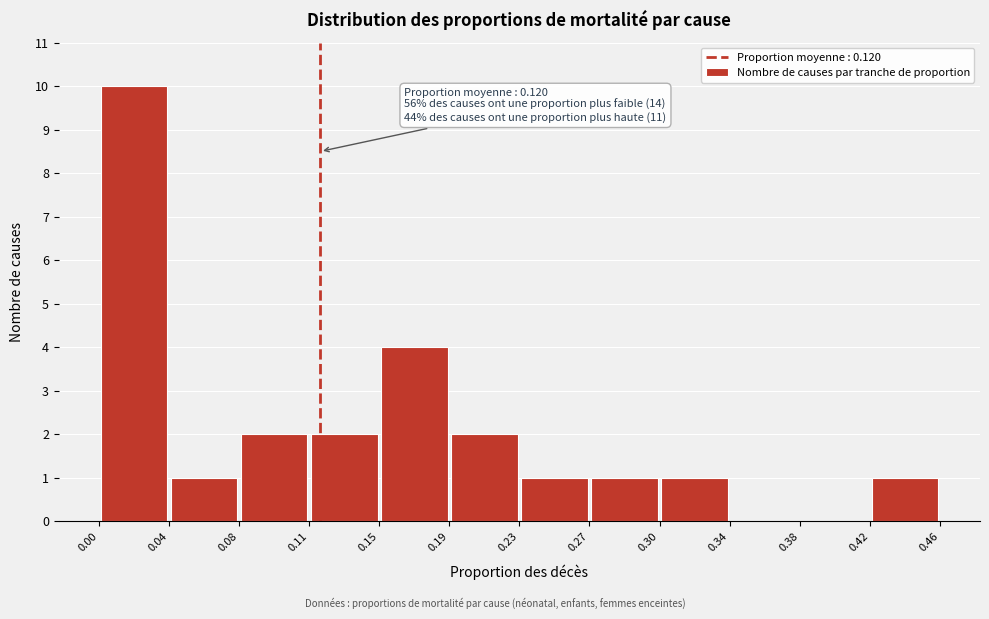

Over which range of the x-axis is the bar tallest?

0.00 to 0.04